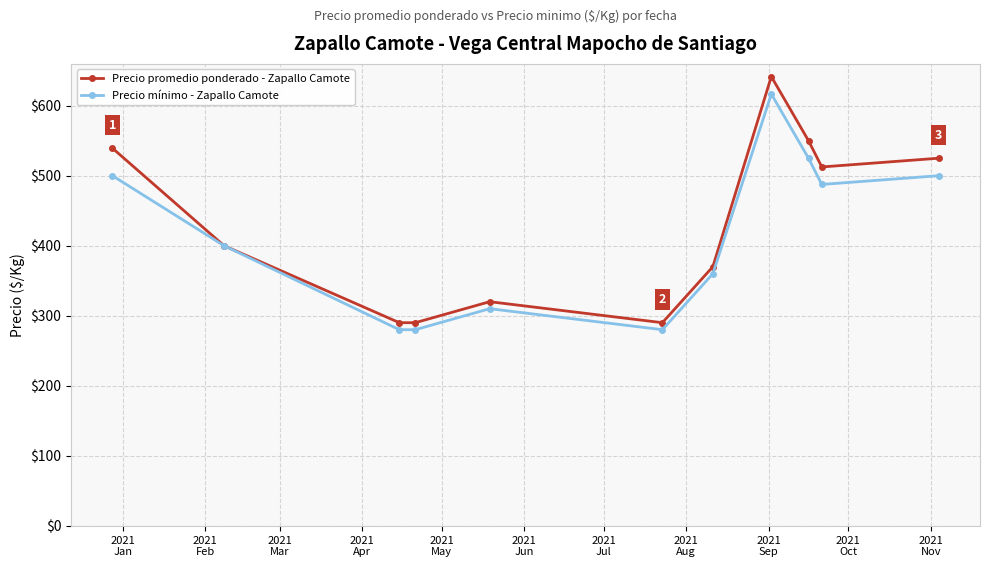

What is the smallest value displayed?

280.0